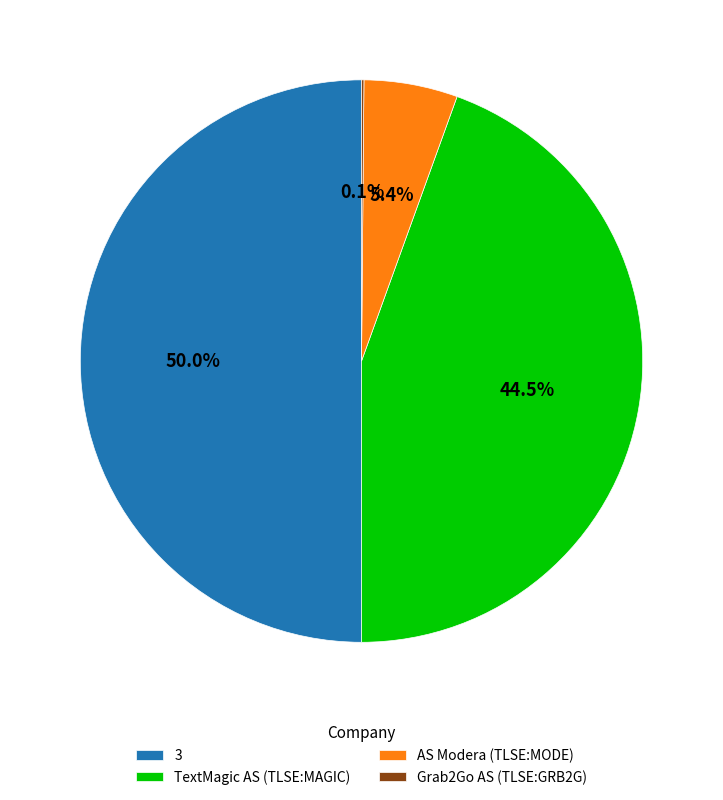

Which category has the biggest portion of the pie?

3